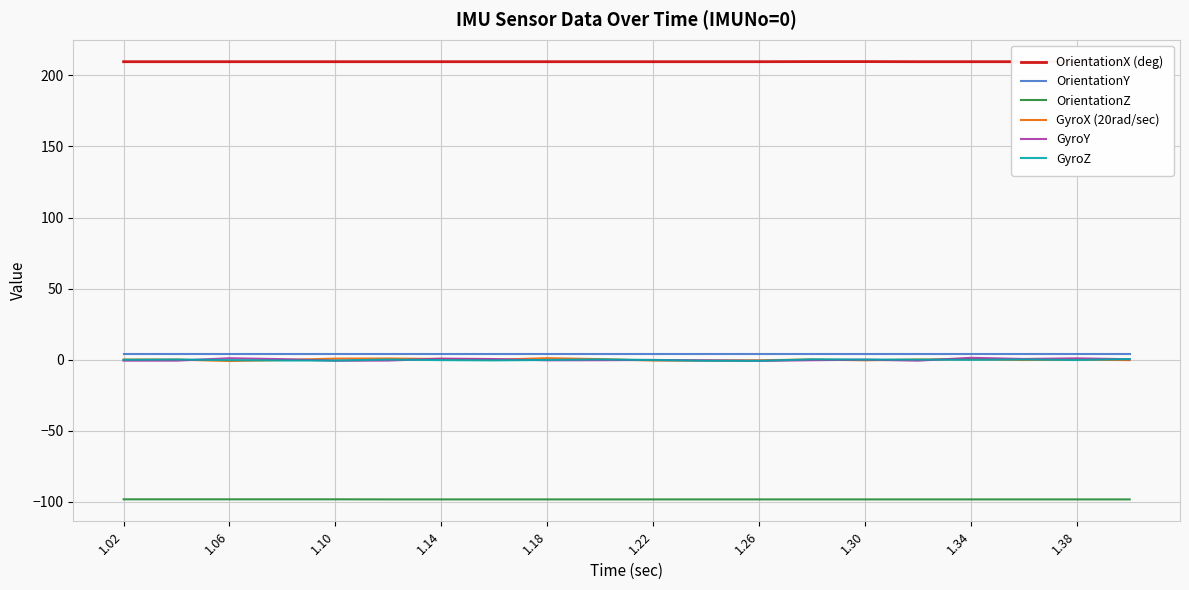

The GyroZ series shows -0.0 at 1.02. True or false?

False